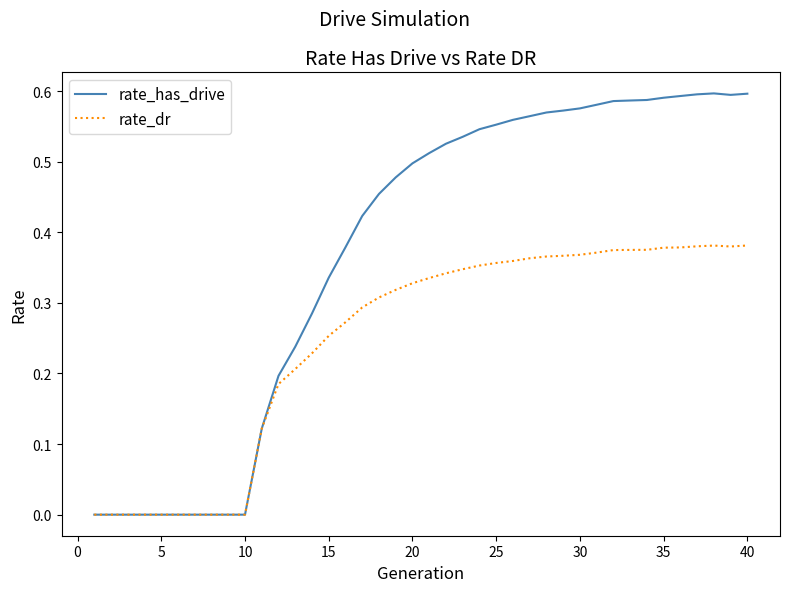

How many lines are shown in the chart?

2